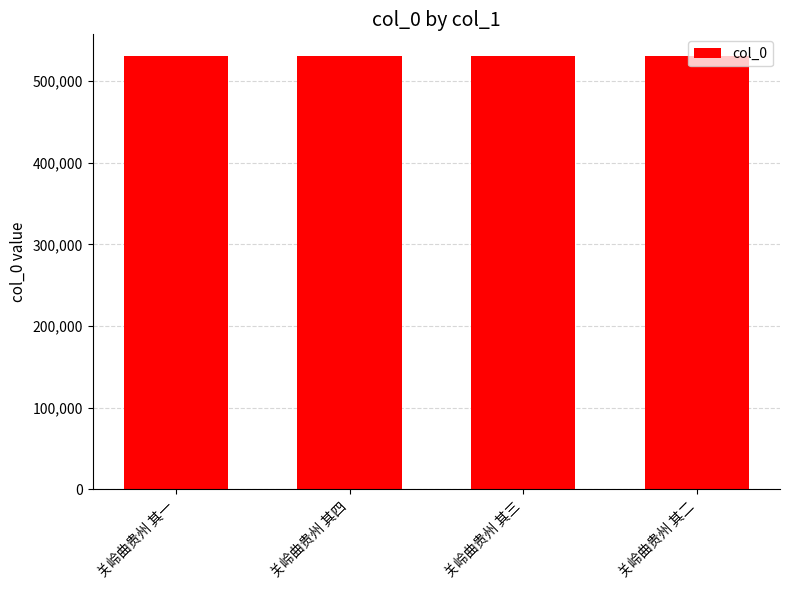

What is the difference between the values at 关岭曲贵州 其二 and 关岭曲贵州 其三?

1